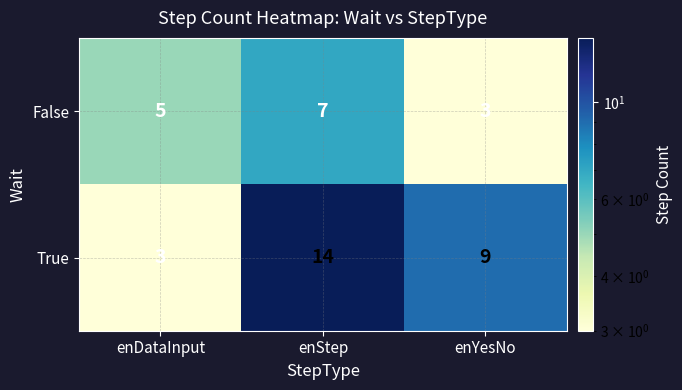

Which label corresponds to the largest value in the chart?

enStep